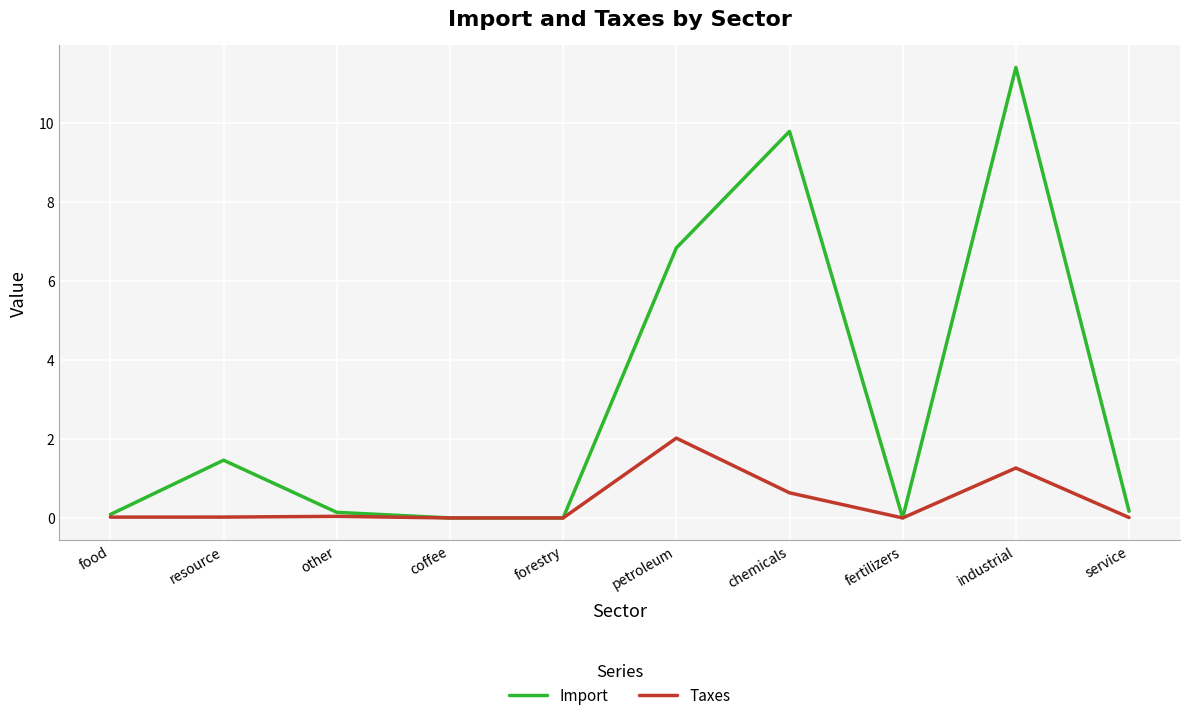

Which series has the largest range (max minus min)?

Import